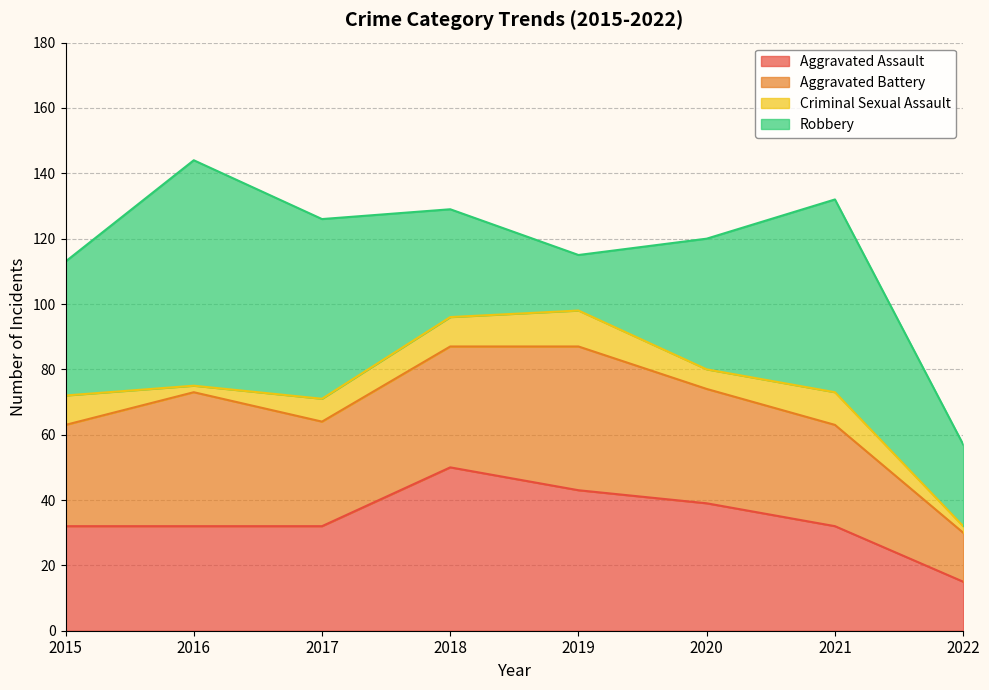

Is the value of Criminal Sexual Assault at 2021 greater than the value of Robbery at 2022?

No